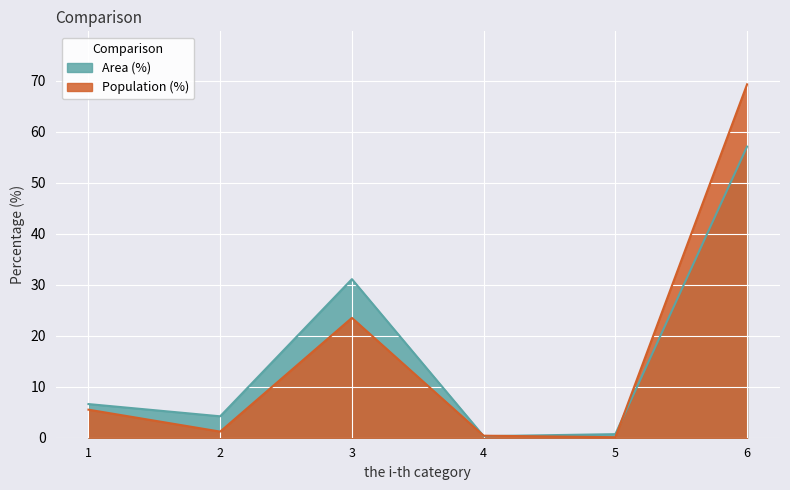

What is the total value across all series at 6?

126.4